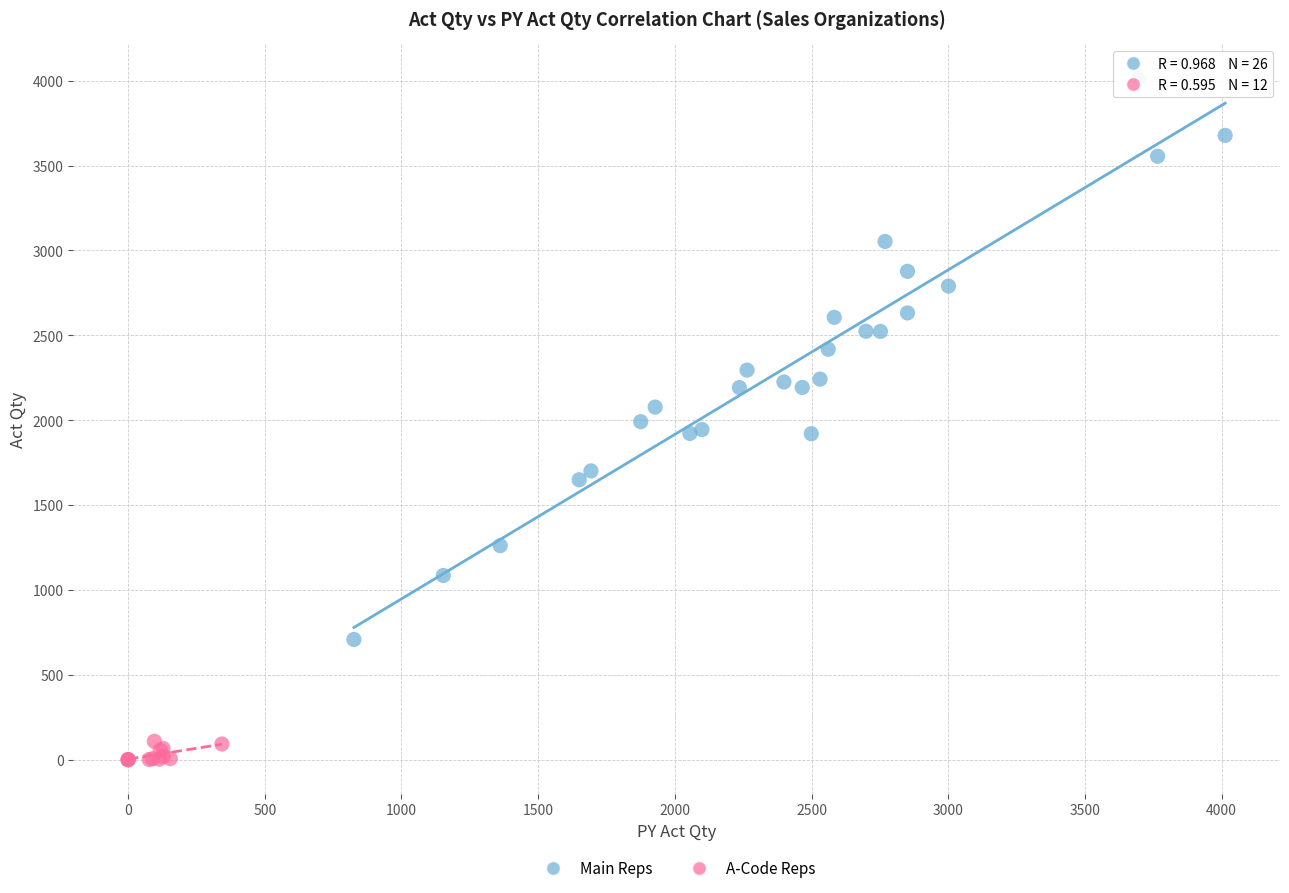

Which series reaches the minimum Y coordinate?

A-Code Reps